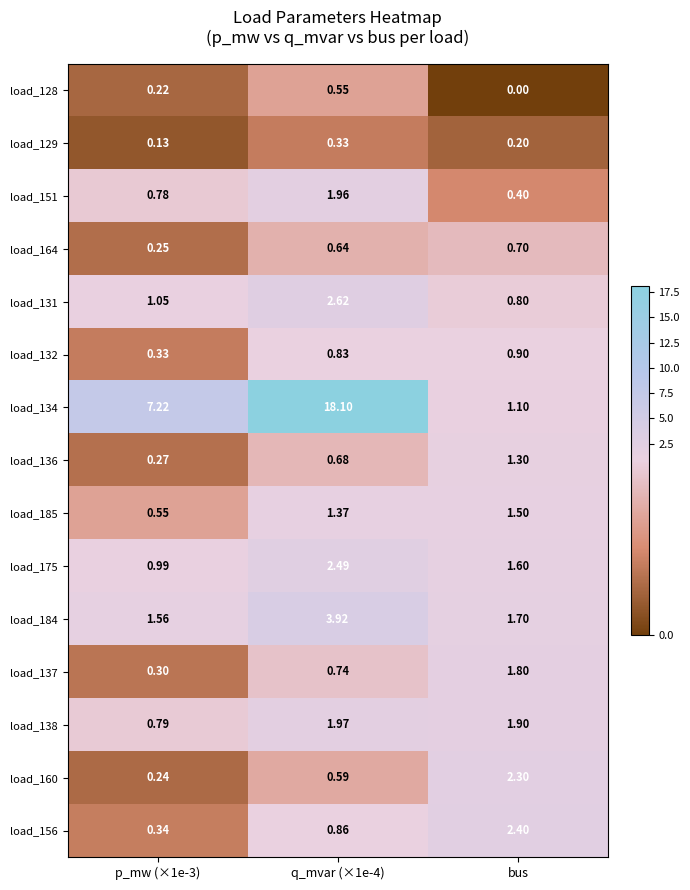

Is the value of load_156 at bus greater than the value of load_175 at q_mvar (×1e-4)?

No